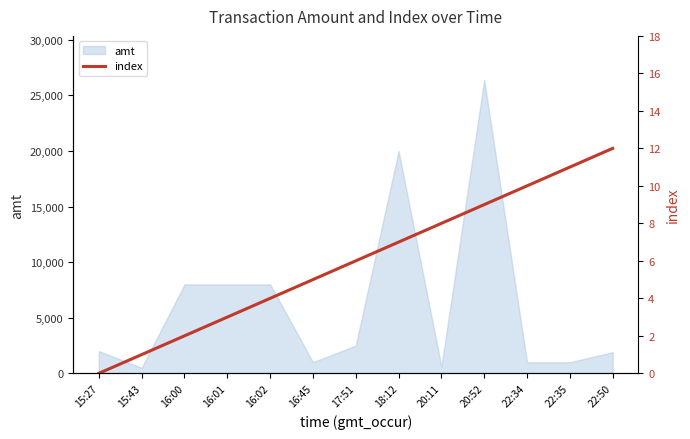

How many lines are shown in the chart?

1